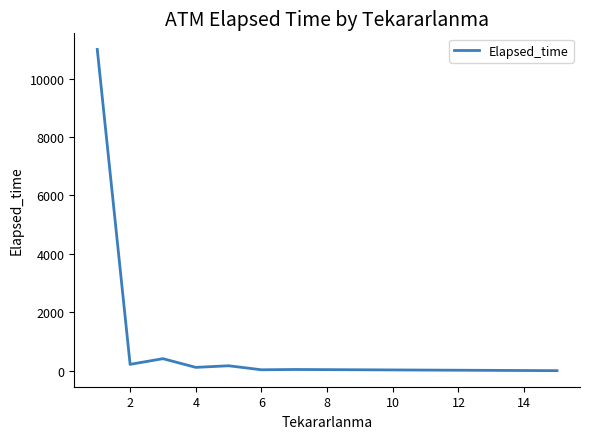

What is the average value?

1497.0